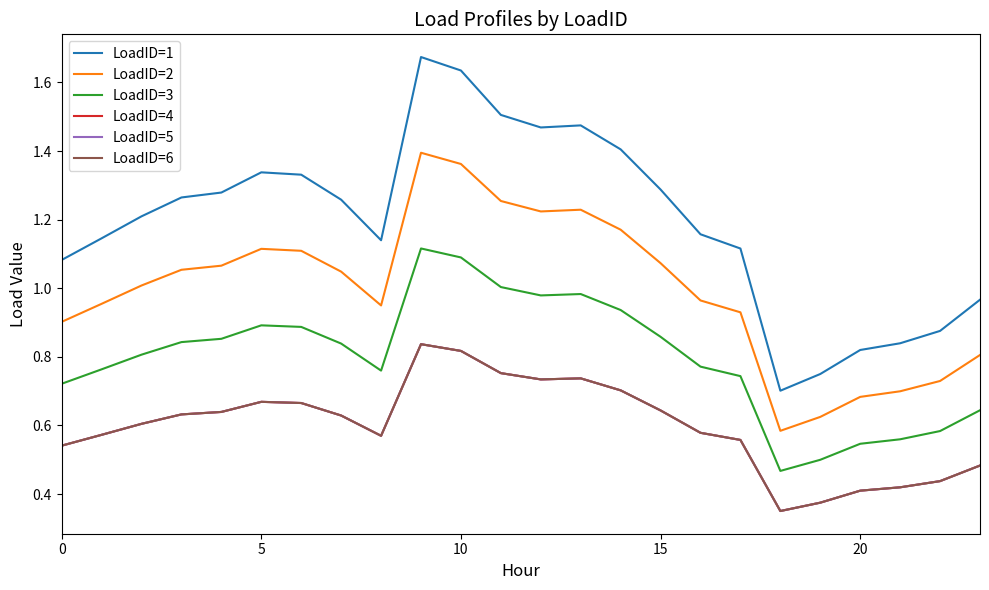

Is this an area chart (filled region under the line)?

No